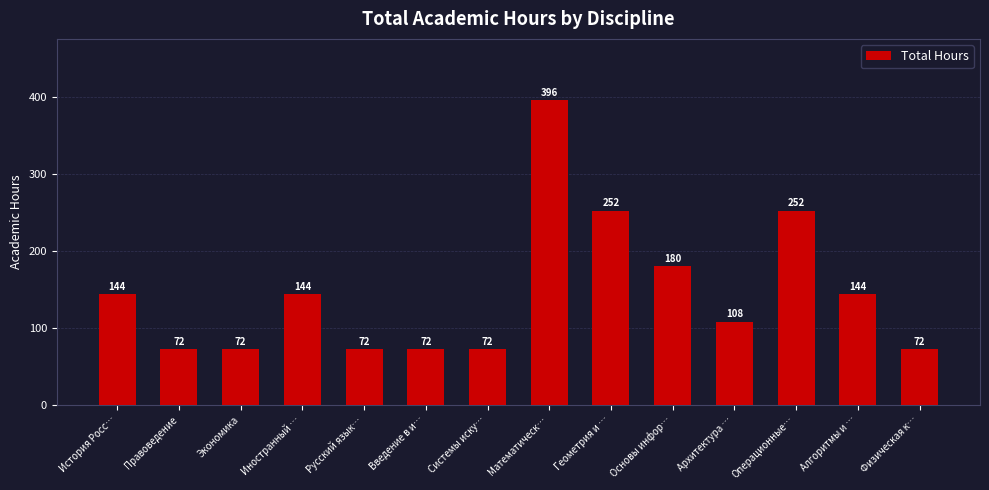

Reading left to right, what are all the values shown in this chart?

История Росс…=144	Правоведение=72	Экономика=72	Иностранный …=144	Русский язык…=72	Введение в и…=72	Системы иску…=72	Математическ…=396	Геометрия и …=252	Основы инфор…=180	Архитектура …=108	Операционные…=252	Алгоритмы и …=144	Физическая к…=72